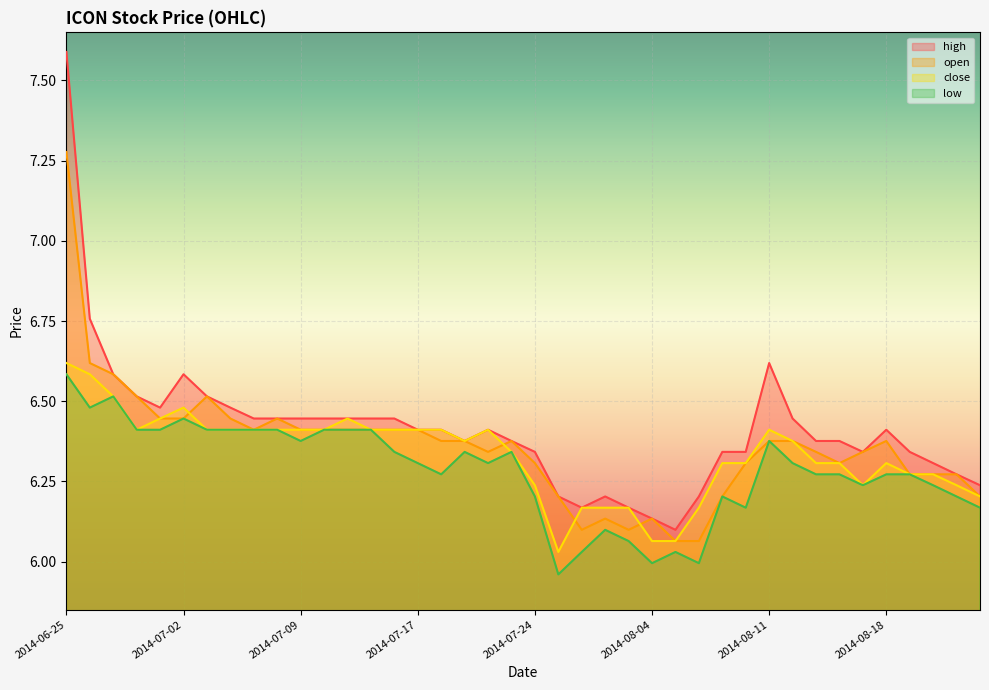

Which has a higher value, 2014-07-25 or 2014-07-03?

2014-07-03